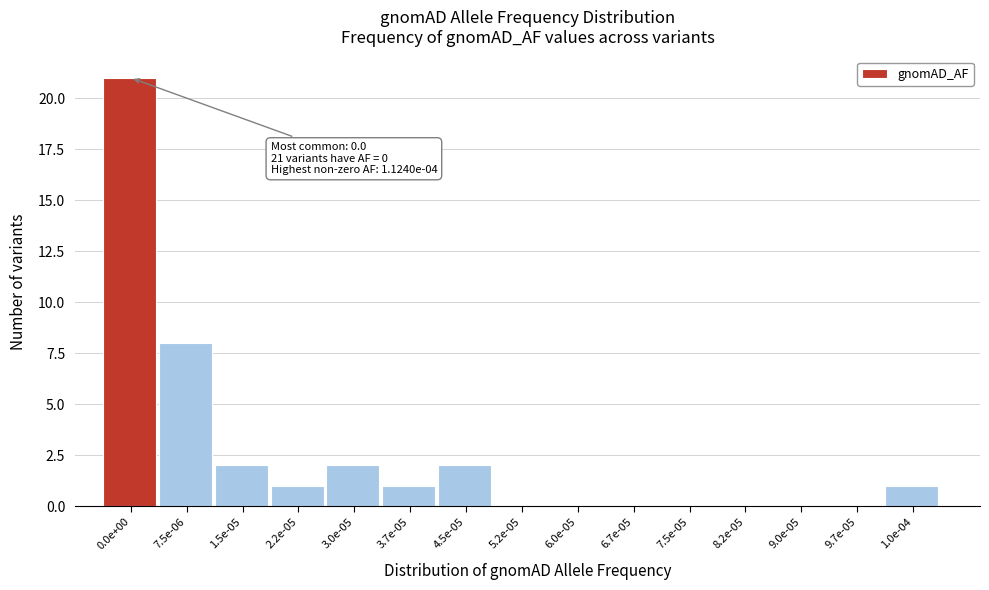

Reading right to left, transcribe all the data shown in this chart.

1.0e-04=1	9.7e-05=0	9.0e-05=0	8.2e-05=0	7.5e-05=0	6.7e-05=0	6.0e-05=0	5.2e-05=0	4.5e-05=2	3.7e-05=1	3.0e-05=2	2.2e-05=1	1.5e-05=2	7.5e-06=8	0.0e+00=21